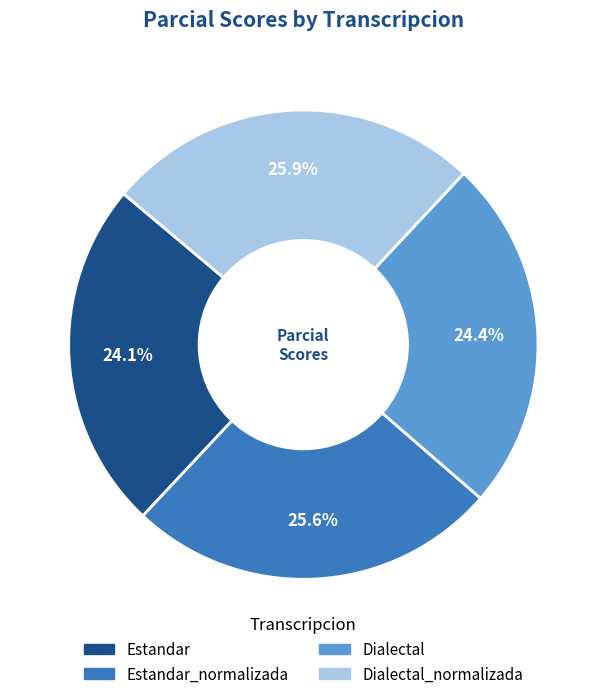

To the nearest percent, what is the difference between the largest and smallest slice percentages?

2%